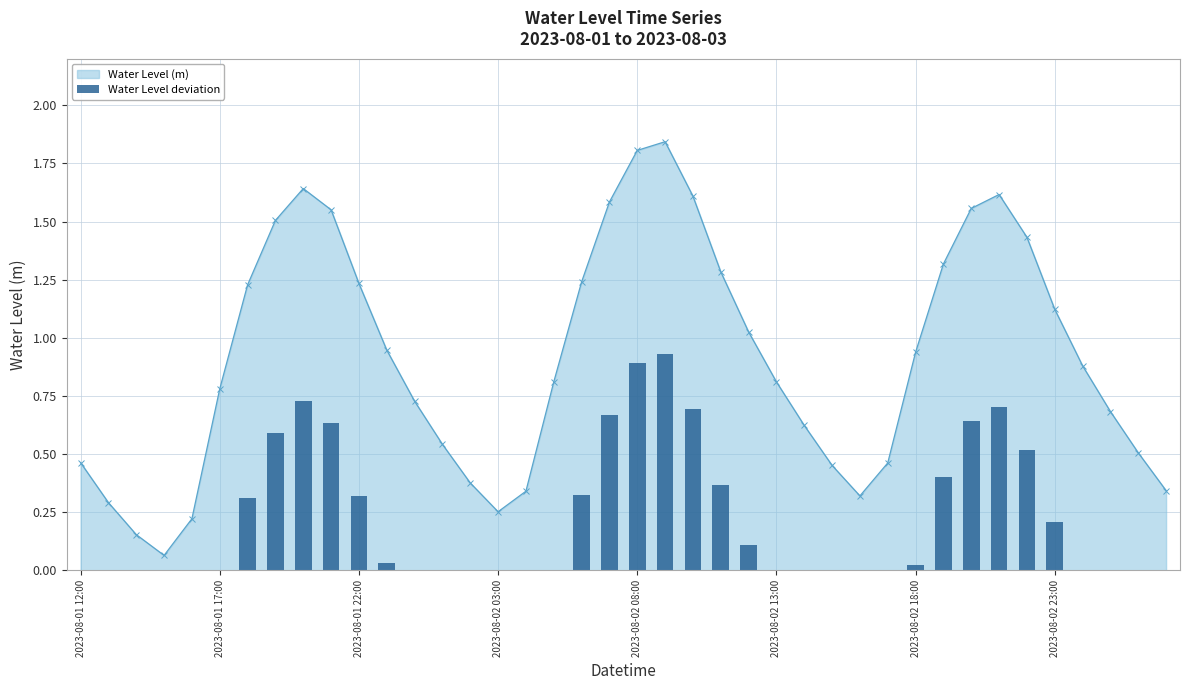

Does the chart contain any negative values?

No